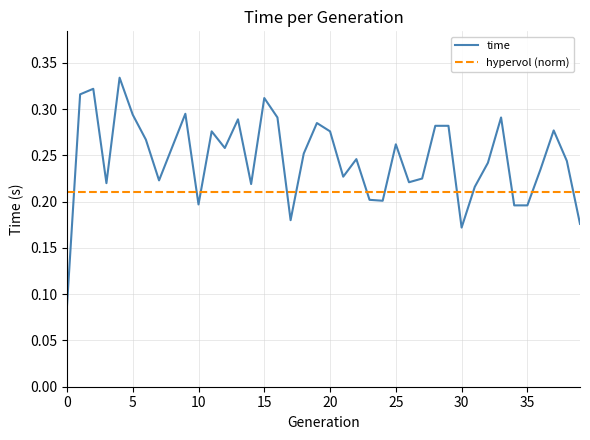

Rank the series by their maximum value, from lowest to highest.

hypervol (norm), time